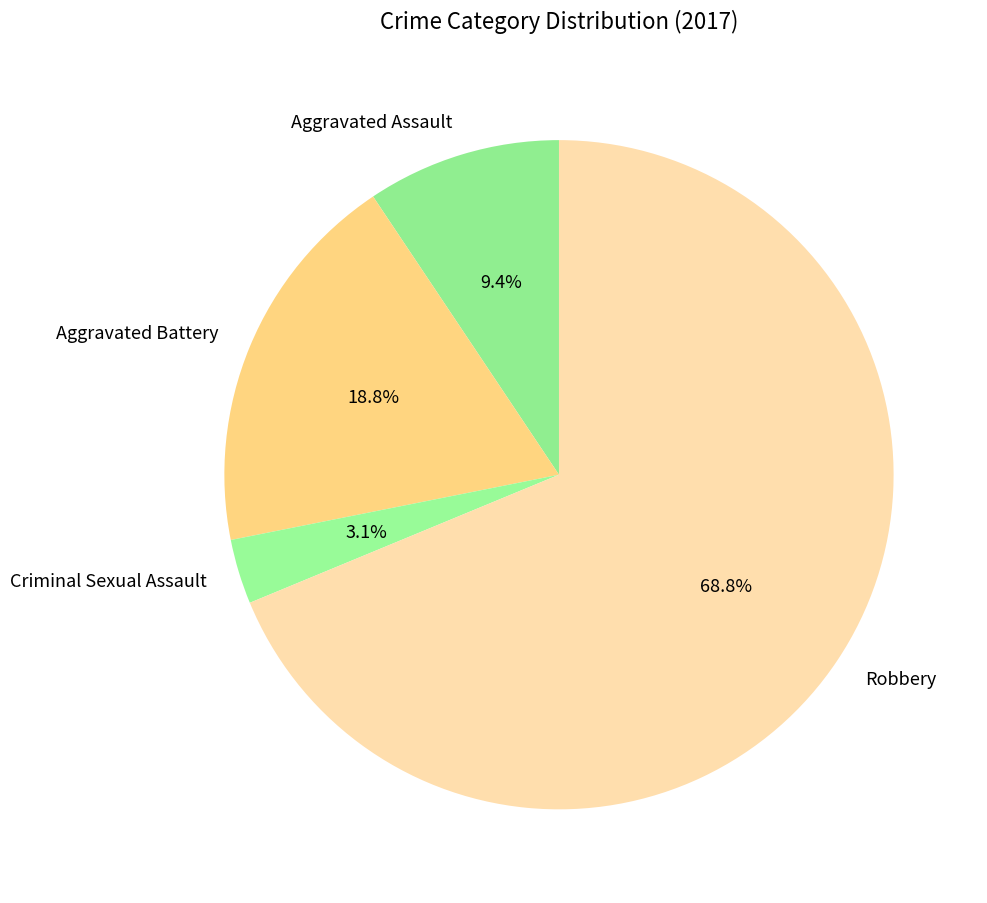

The Aggravated Assault slice represents 1% of the pie. True or false?

False